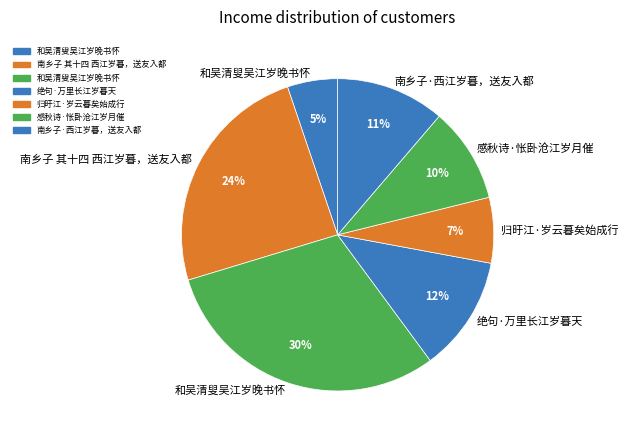

How many segments does this pie chart have?

7